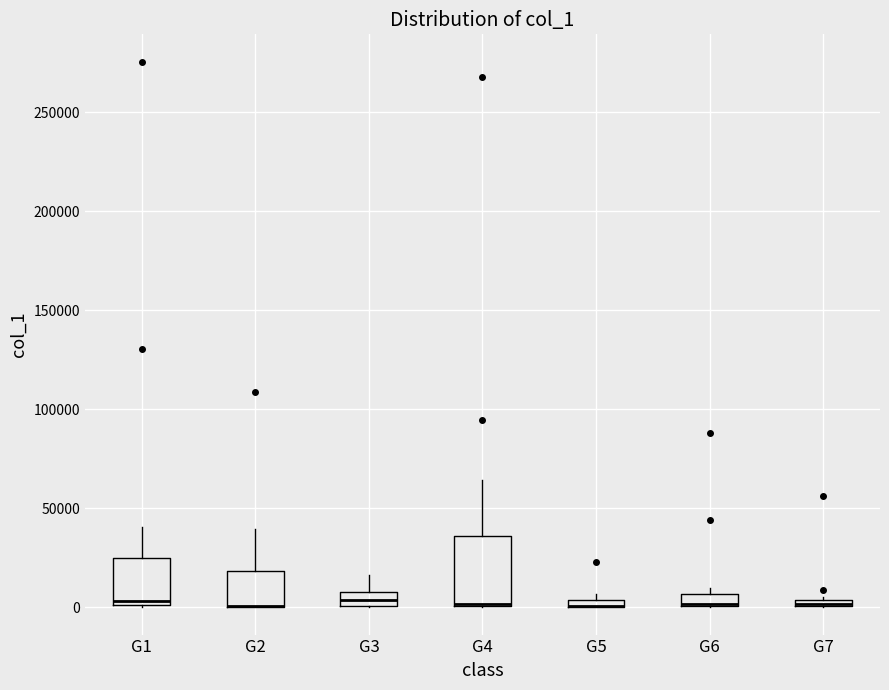

Where does the upper whisker of the box for G3 end on the y-axis? The values are not printed on the chart, so give them approximately, as read against the axis.

15000